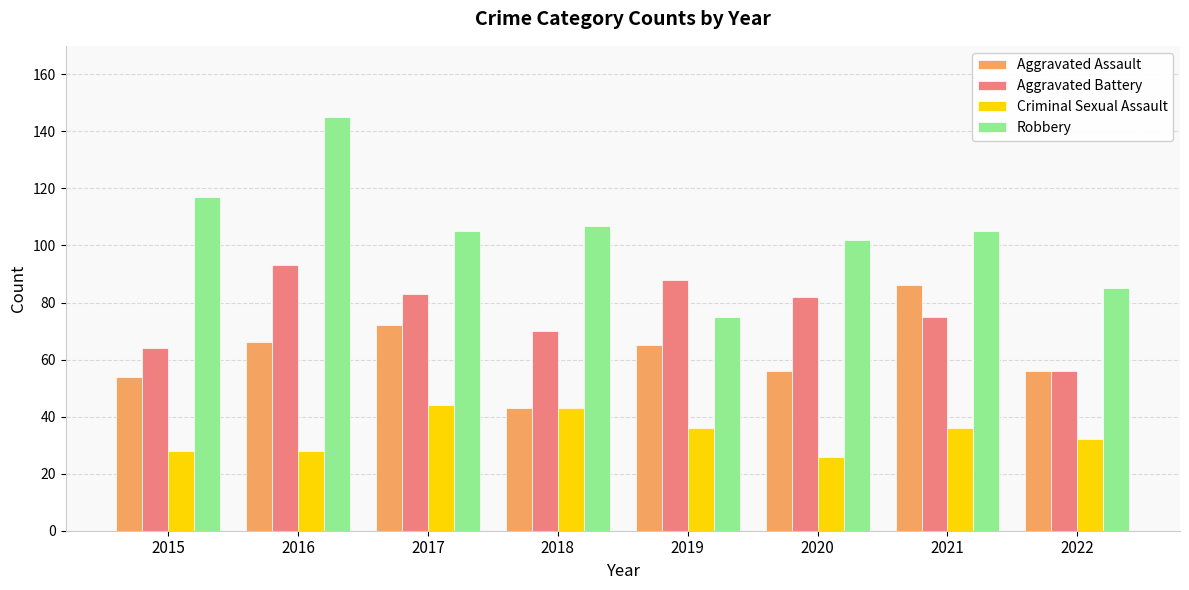

At how many categories does at least one series exceed 82?

8